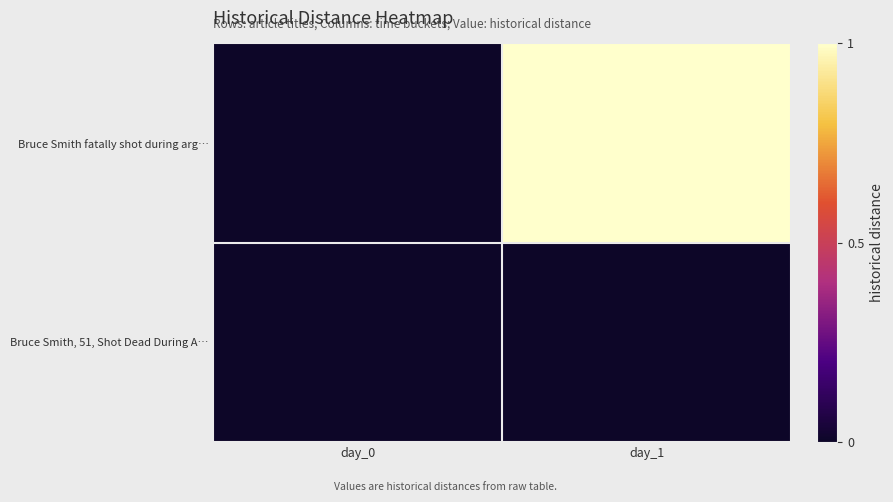

At which category is the sum across all series the highest?

day_1